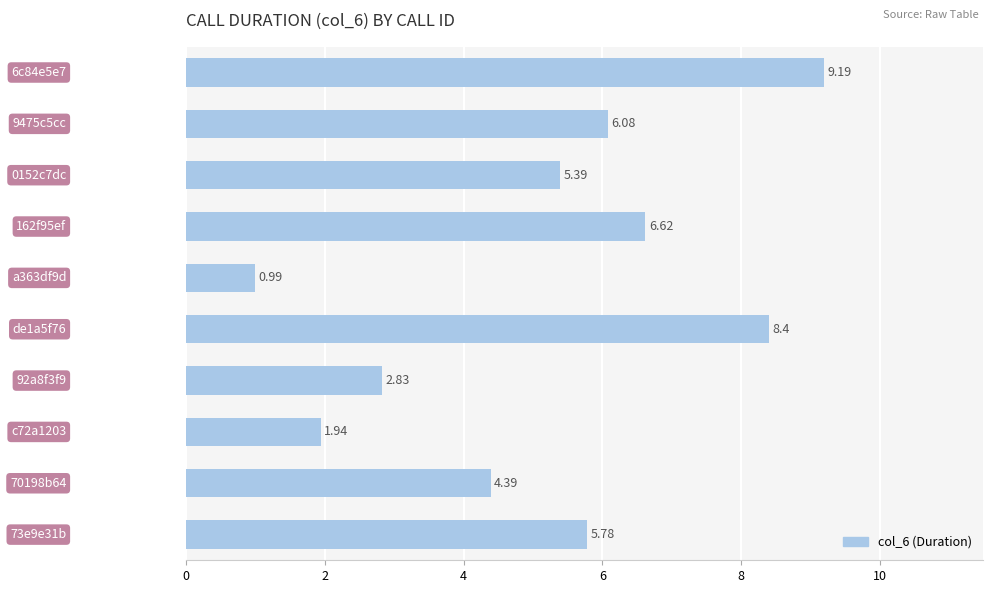

What is the difference between the second highest and second lowest values?

6.5